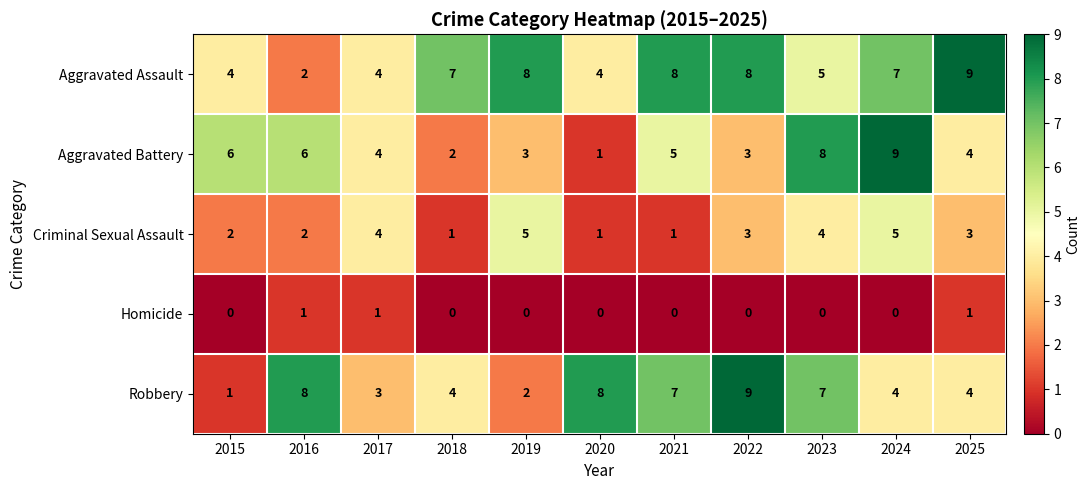

Between 2015 and 2025, which series saw the biggest shift?

Aggravated Assault